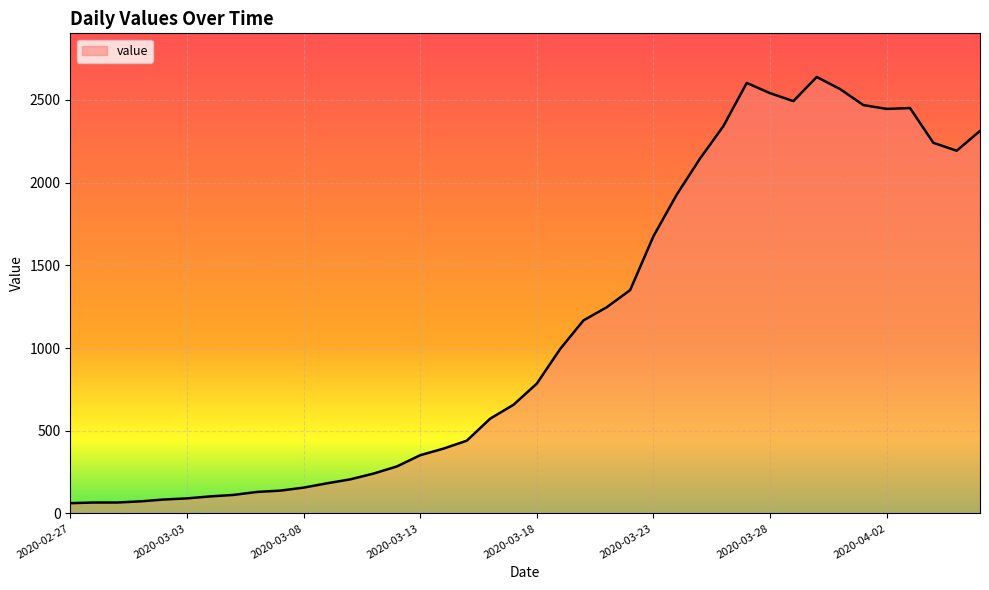

What is the difference between the maximum and minimum values?

2577